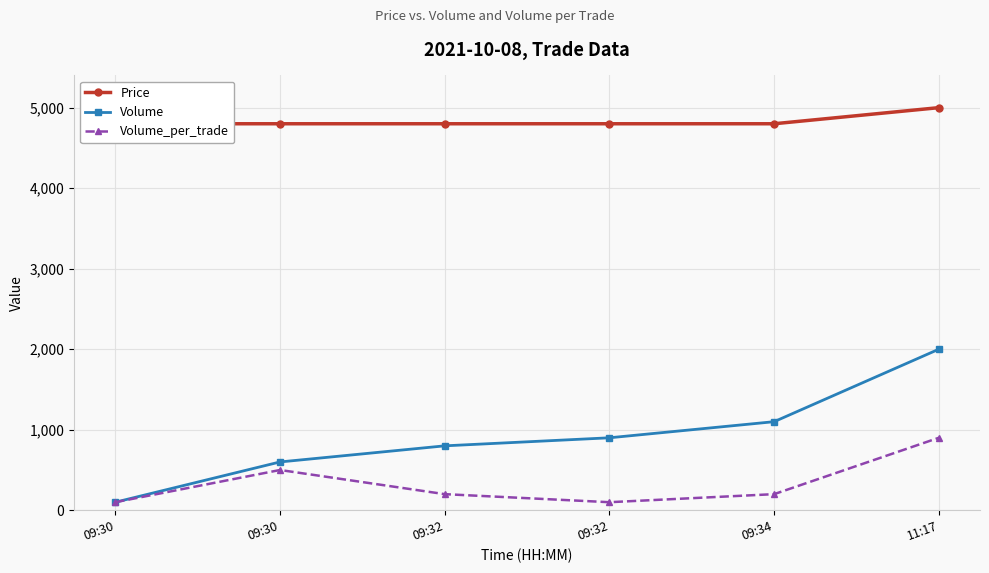

True or false: Volume has a value of 864 at 09:30.

False